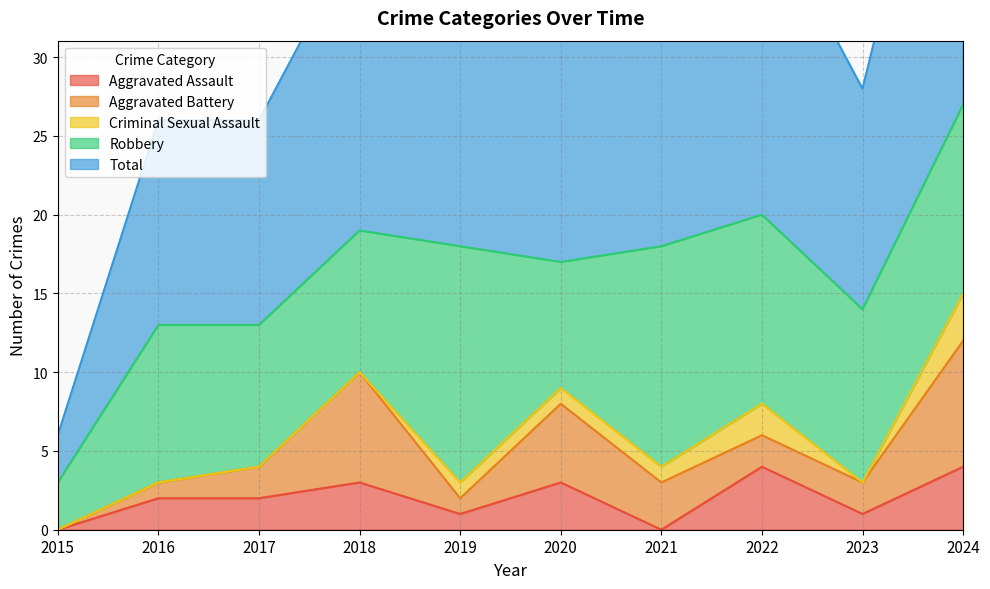

What are all the series names shown in the legend?

Aggravated Assault, Aggravated Battery, Criminal Sexual Assault, Robbery, Total